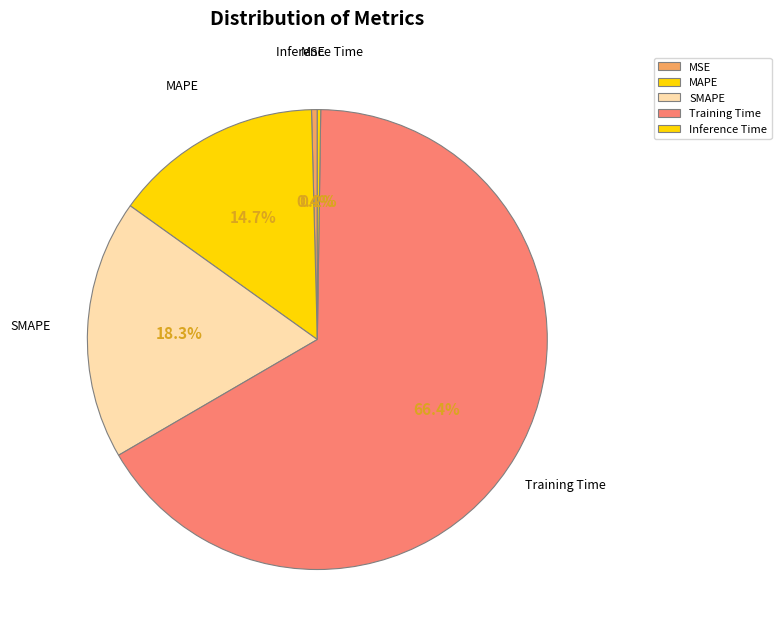

To the nearest percent, what portion does Training Time represent?

66%